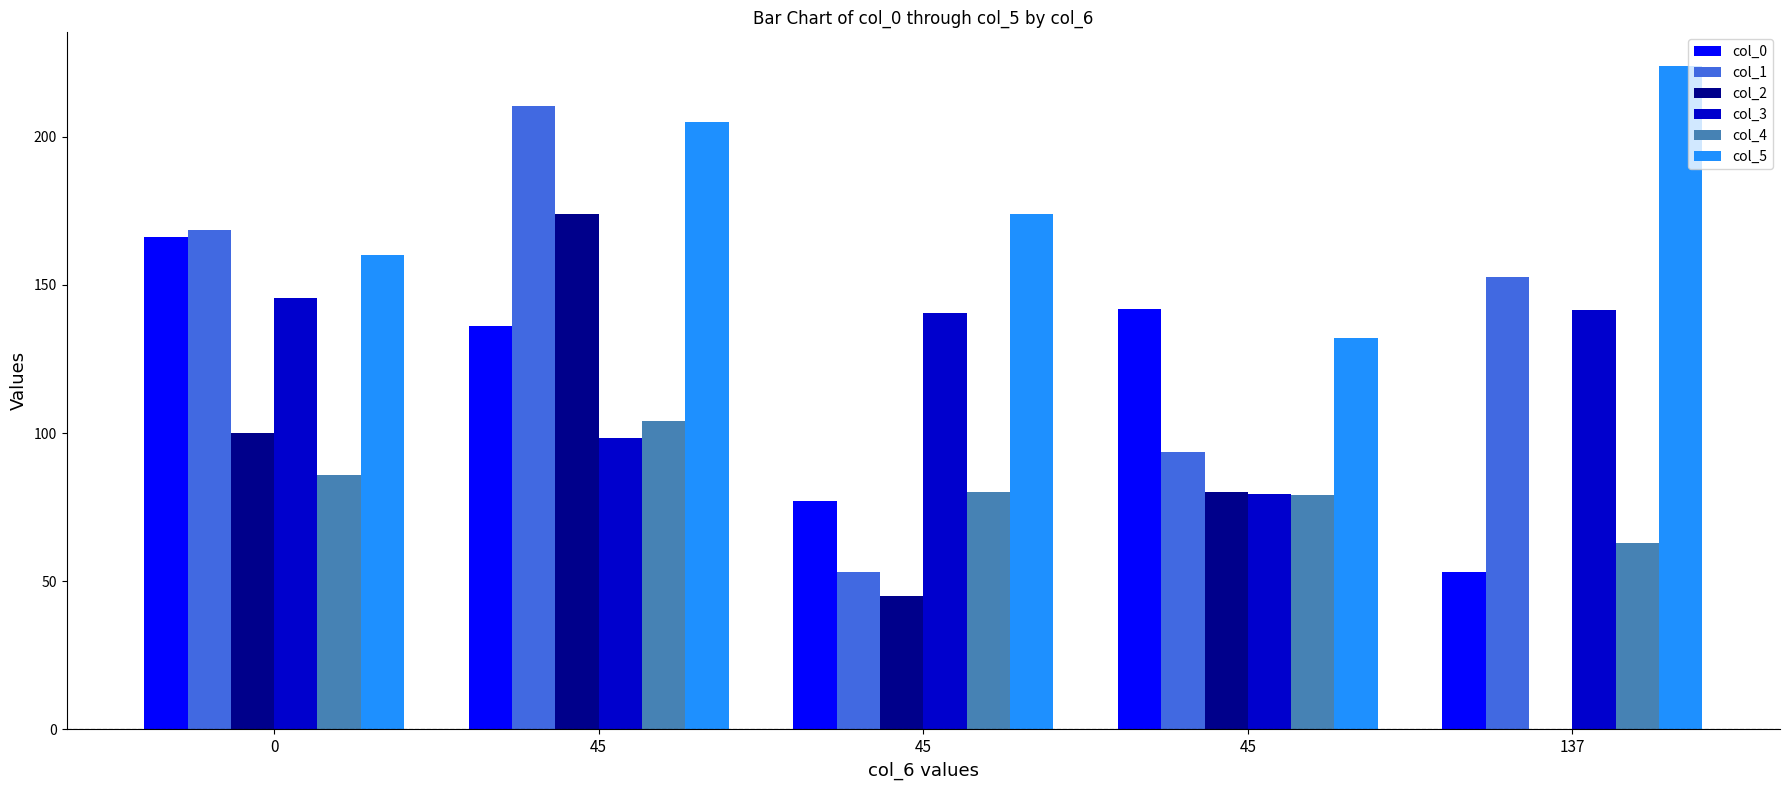

What is the spread (max minus min) of values at 45?

112.0